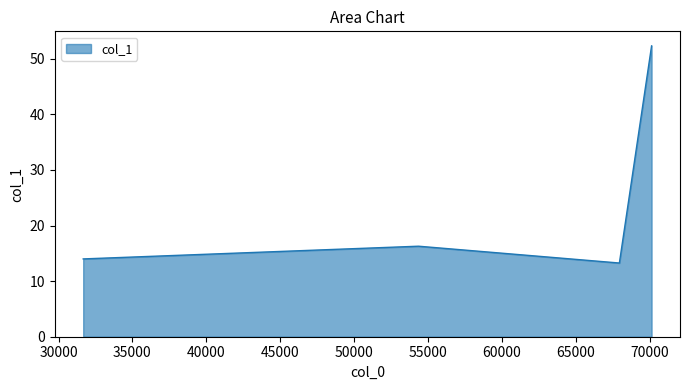

Which label corresponds to the largest value in the chart?

70118.7